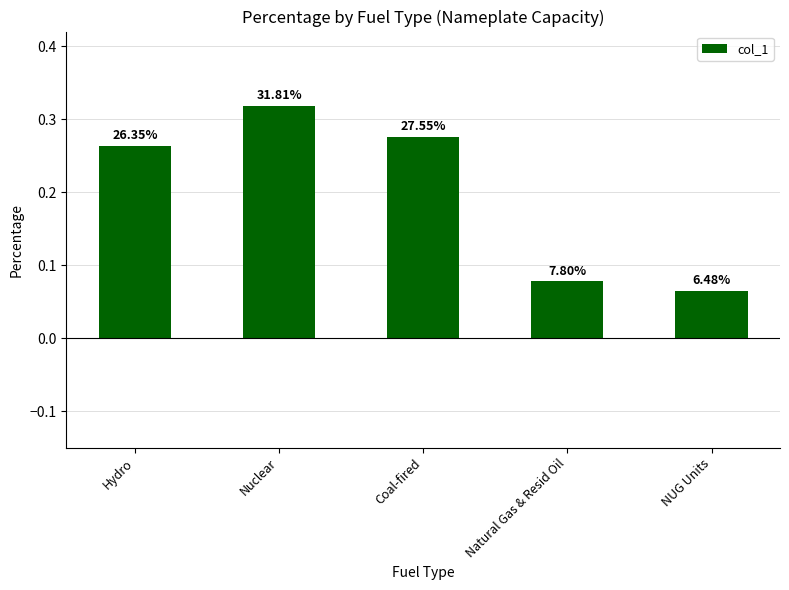

What position from the right is Natural Gas & Resid Oil?

2